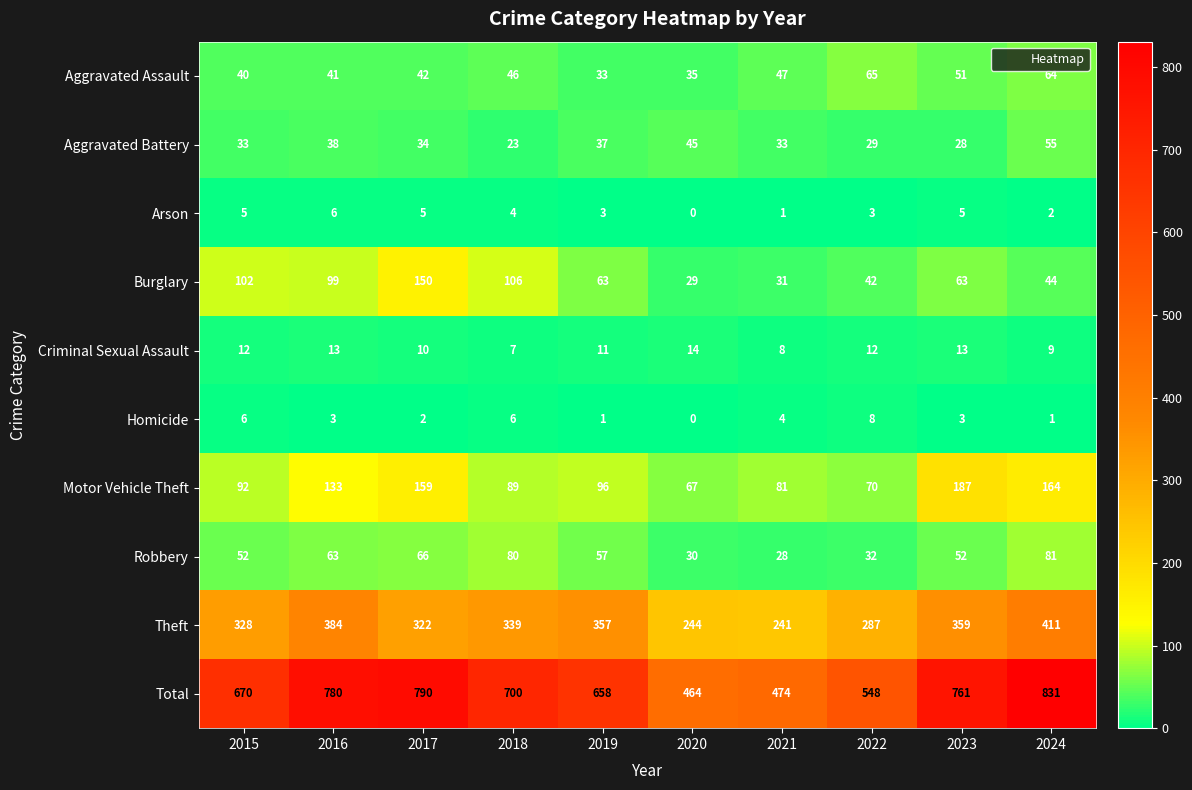

At which category is the sum across all series the highest?

2024